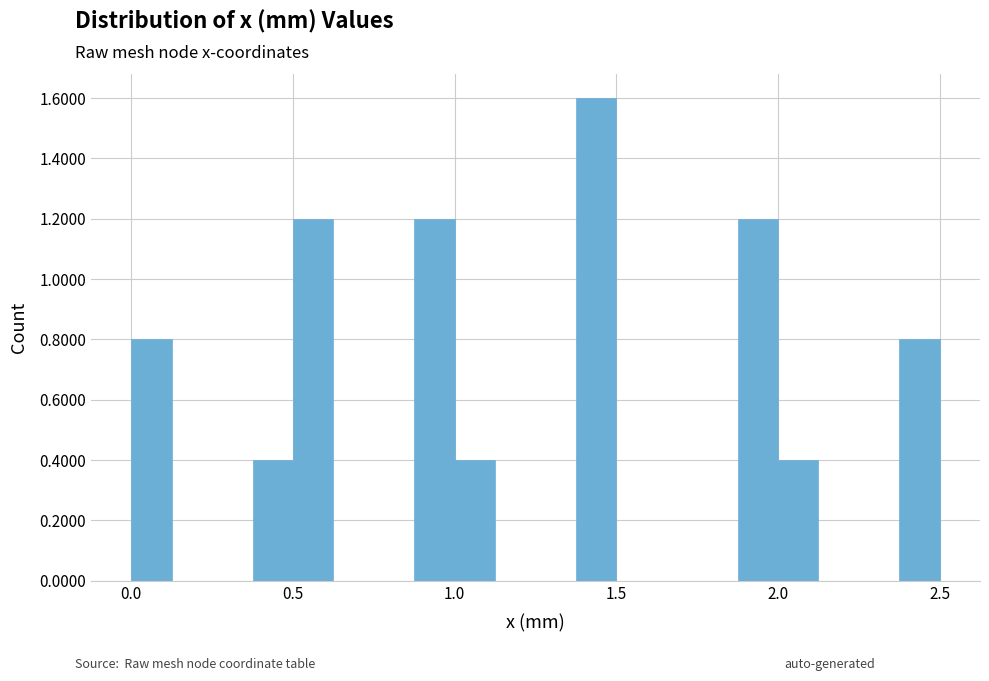

Read against the x-axis, roughly where is the centre of the tallest bar?

1.45